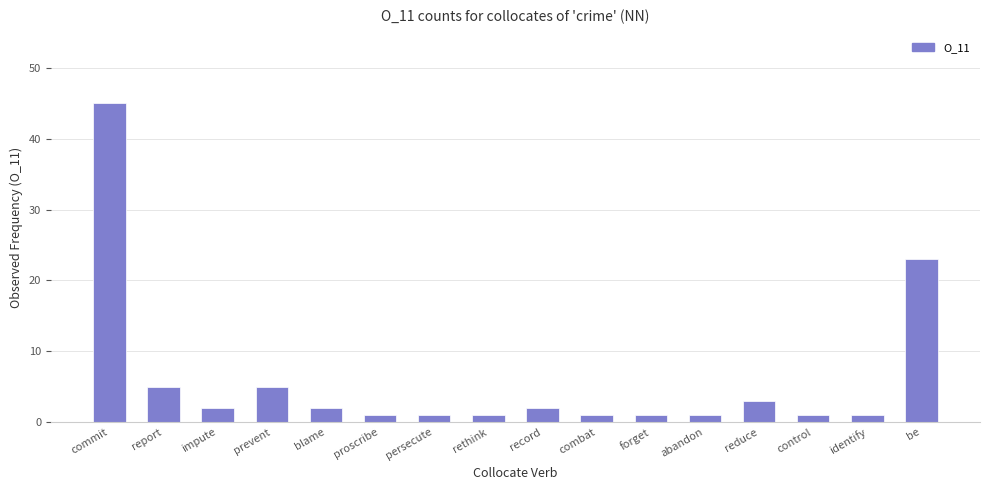

What is the average value?

6